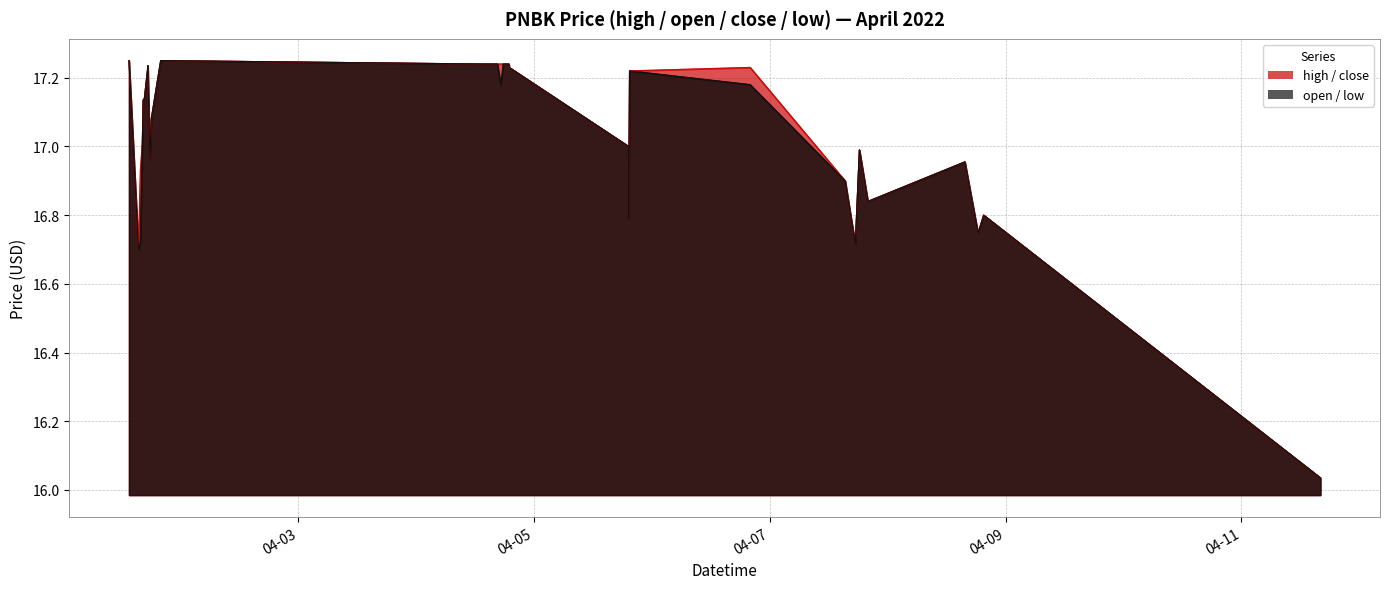

What is the difference between the maximum and second lowest values in the high series?

0.6